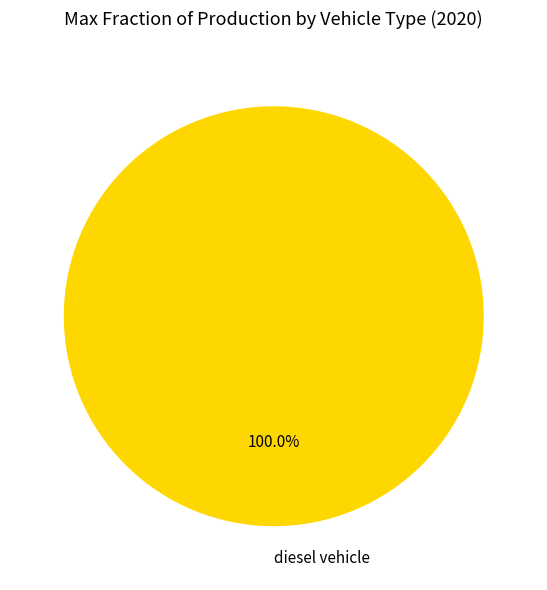

Does diesel vehicle represent more than half of the total?

Yes